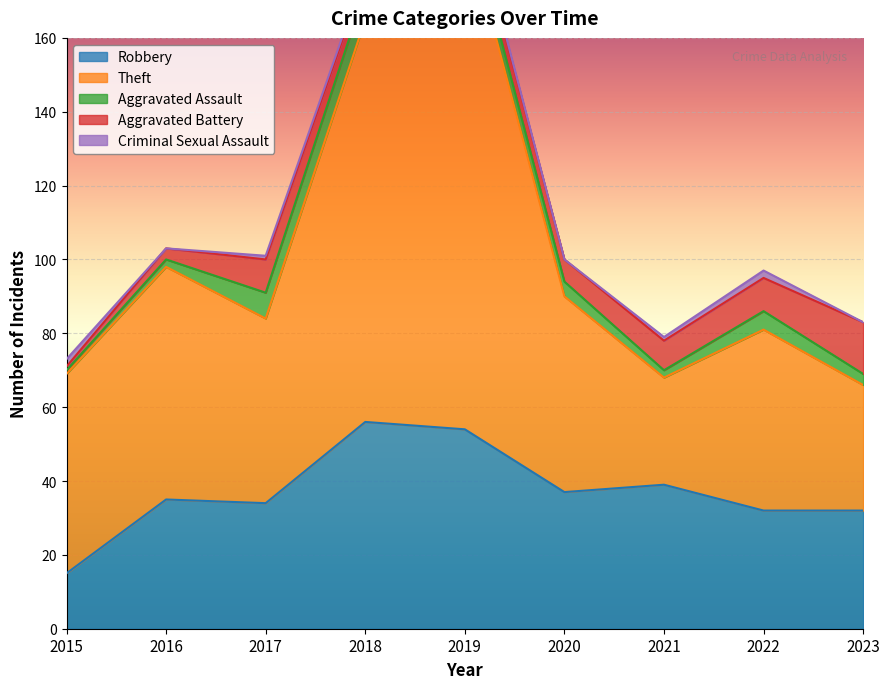

How many interior local peaks does the Theft series have?

3